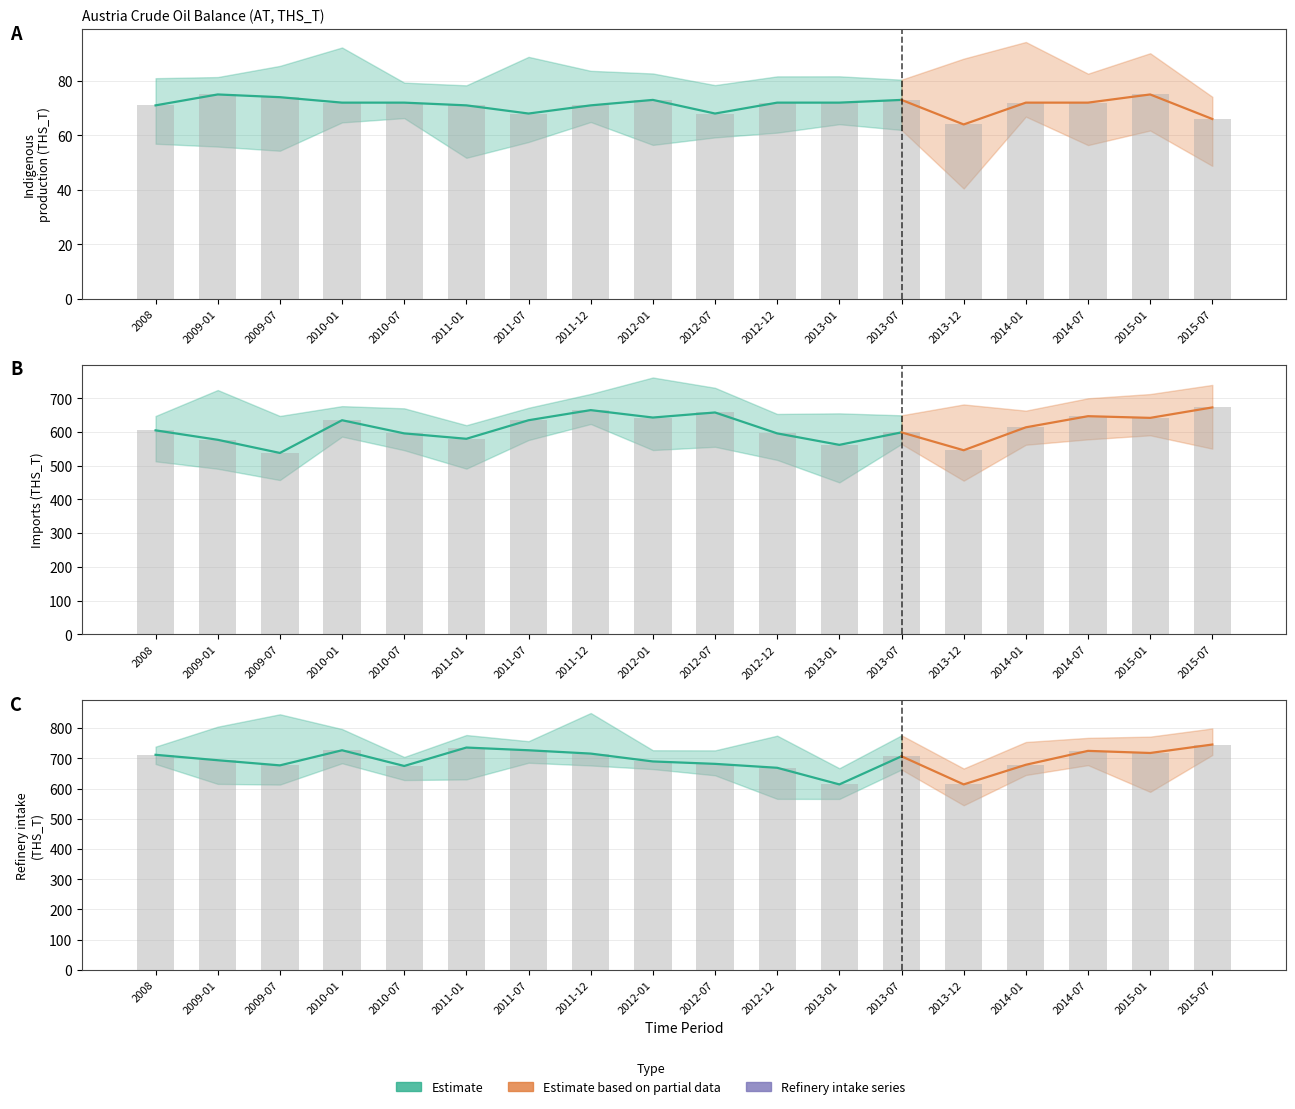

Which has a higher value, 2009-01 or 2014-01?

2009-01